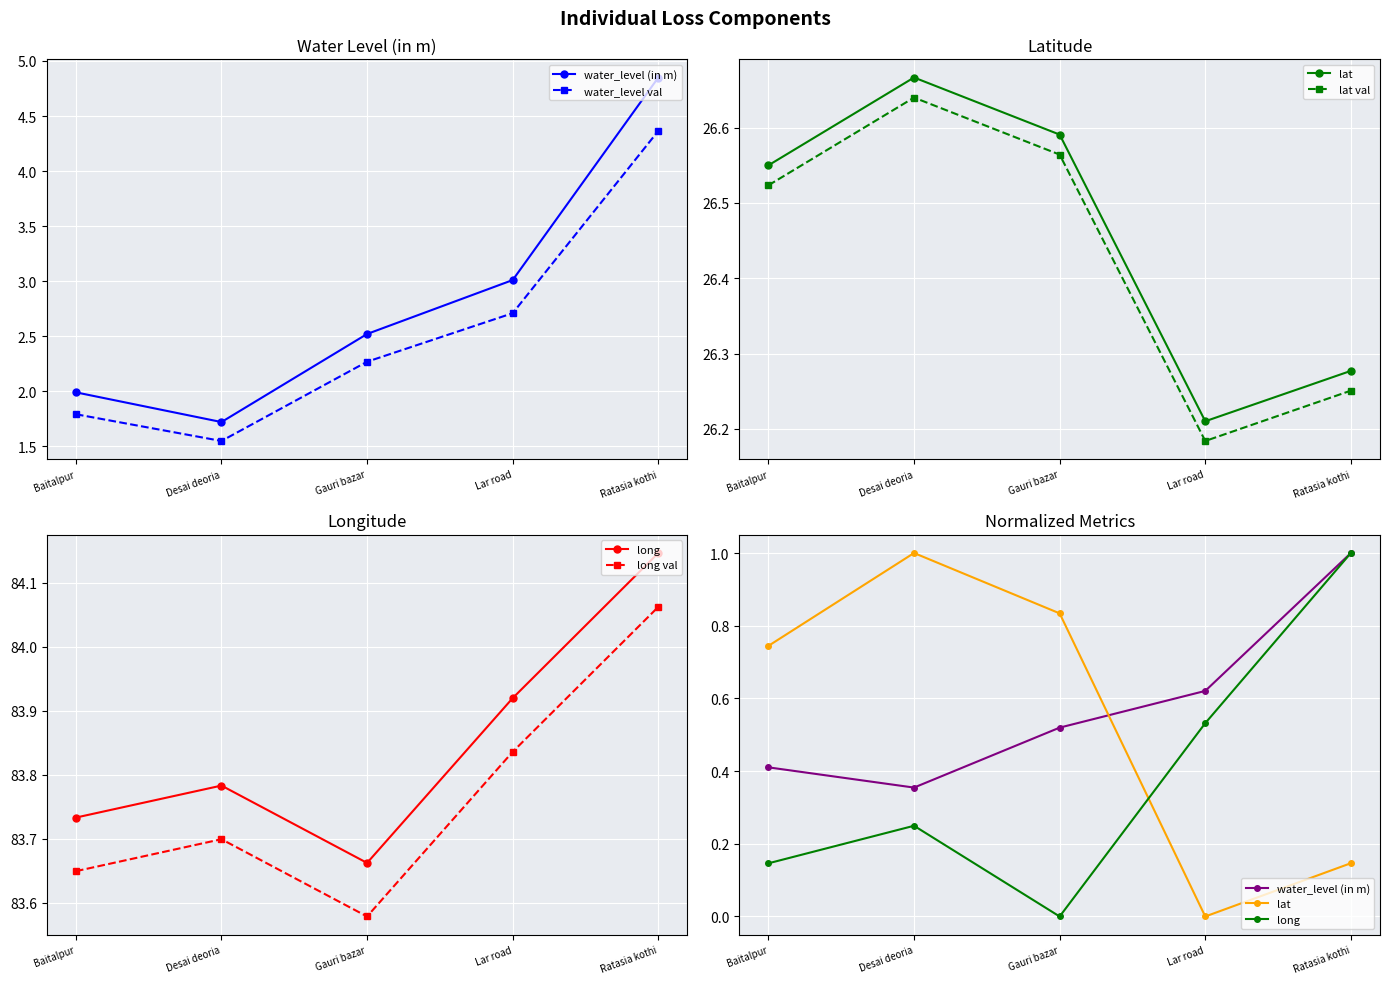

Is this an area chart (filled region under the line)?

No